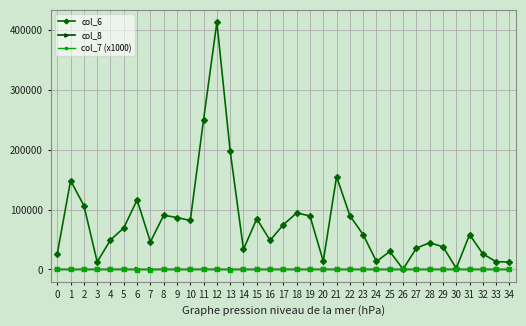

Which series has the largest range (max minus min)?

col_6